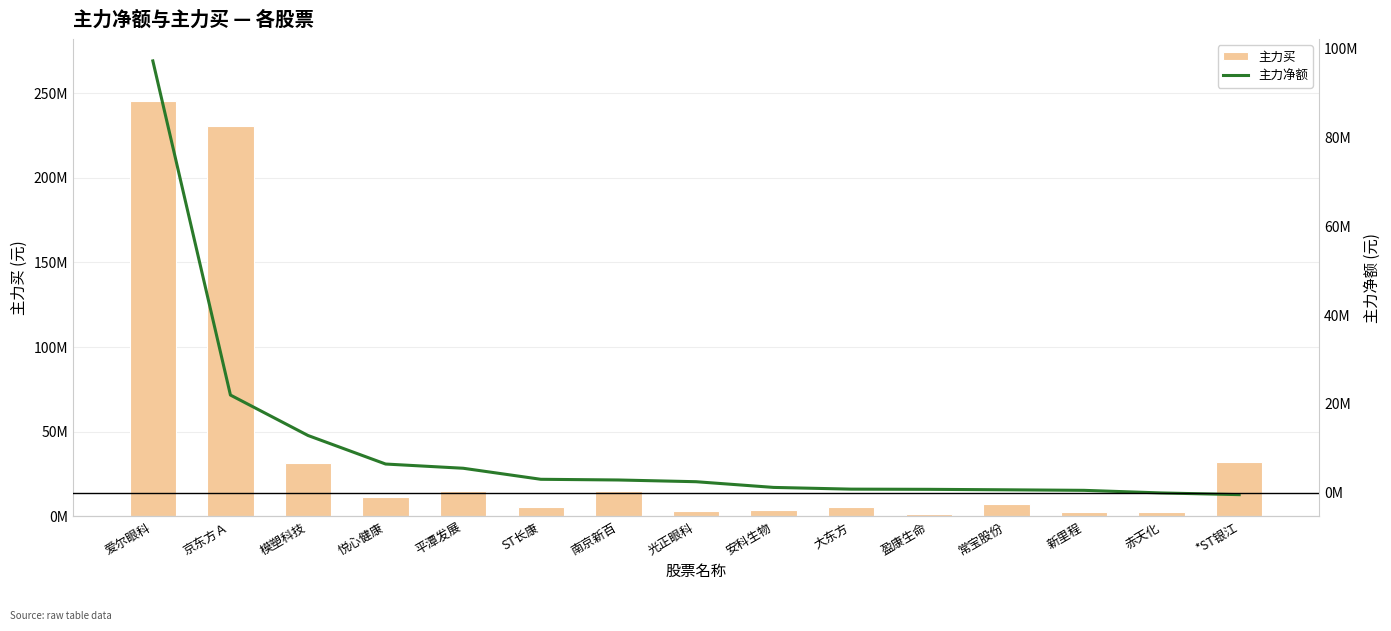

Which has a higher value, 爱尔眼科 or 赤天化?

爱尔眼科